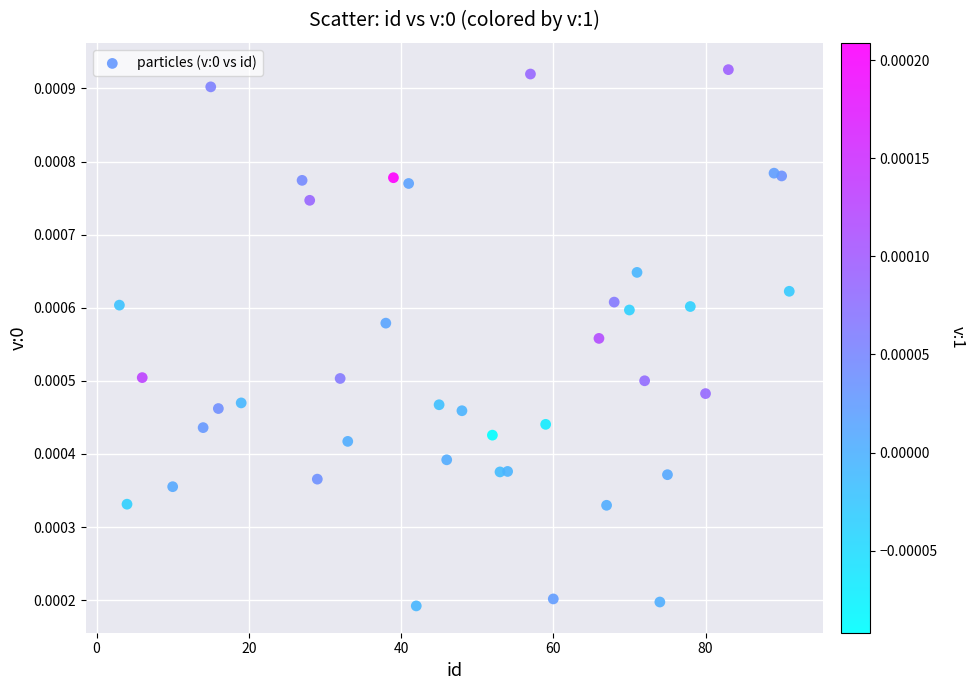

What is the range of X values (max minus min)?

88.0